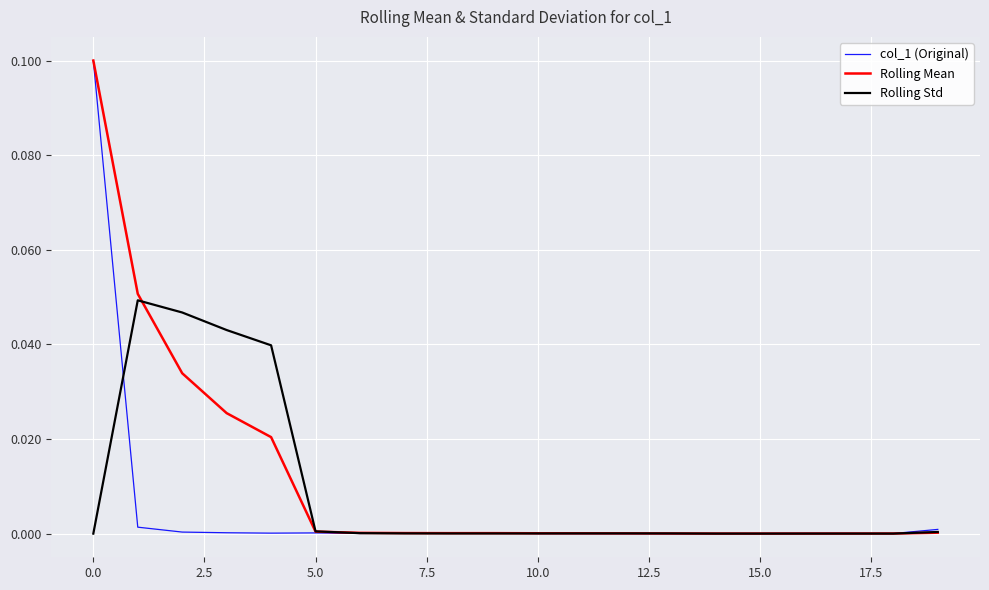

Does the chart display data point markers on the line(s)?

No